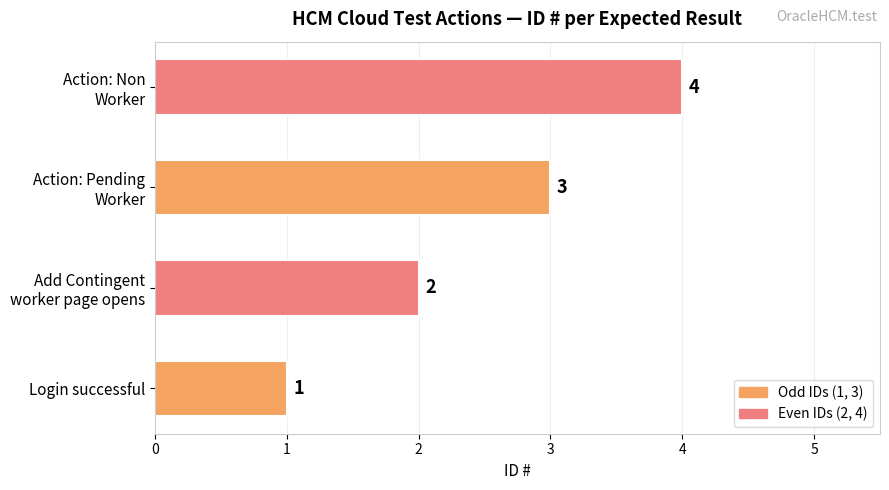

List the labels in order of value, smallest first.

Login successful, Add Contingent
worker page opens, Action: Pending
Worker, Action: Non
Worker